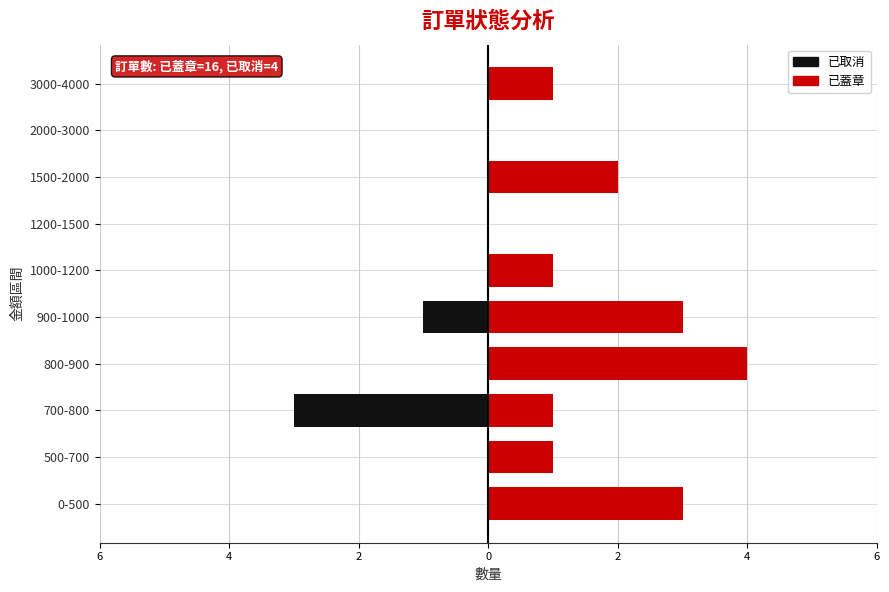

Between 500-700 and 1000-1200, which series saw the biggest shift?

已取消